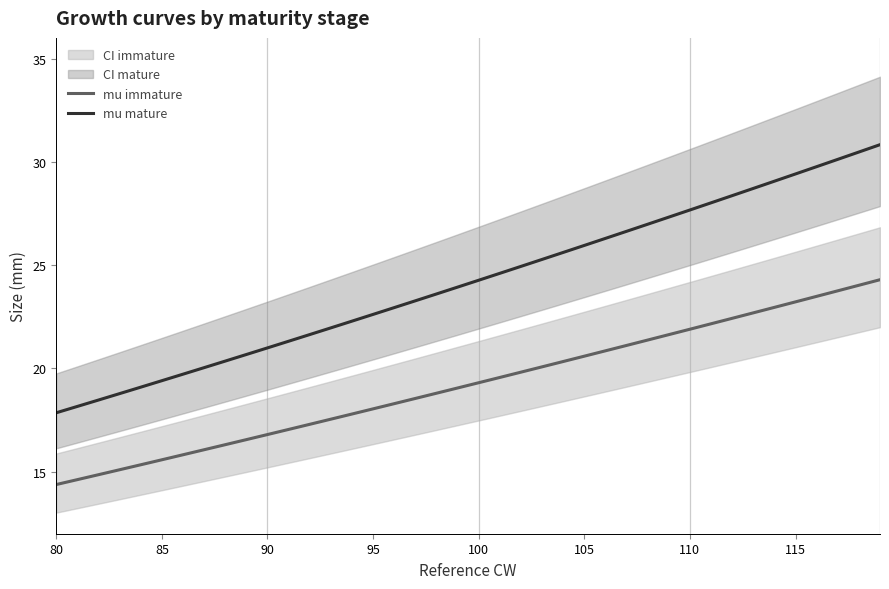

The value of mu immature at 100 is 19.3. True or false?

True